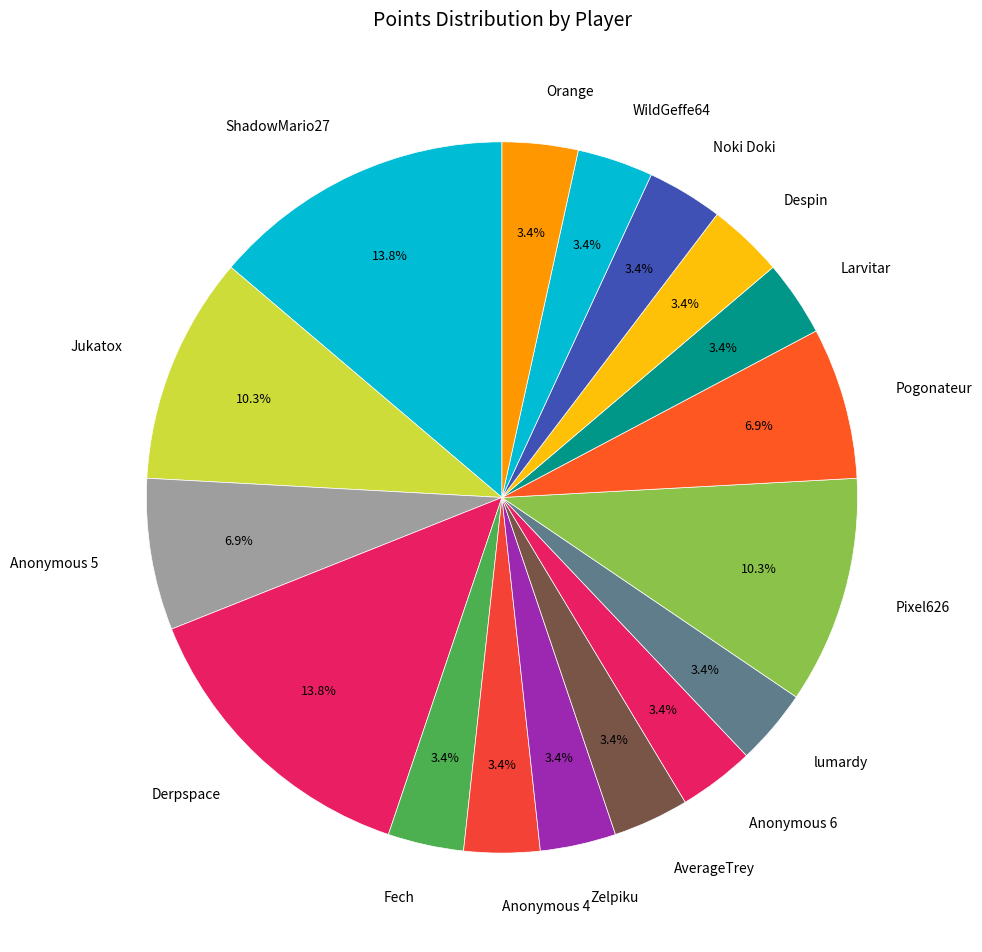

How many slices are in this pie chart?

17